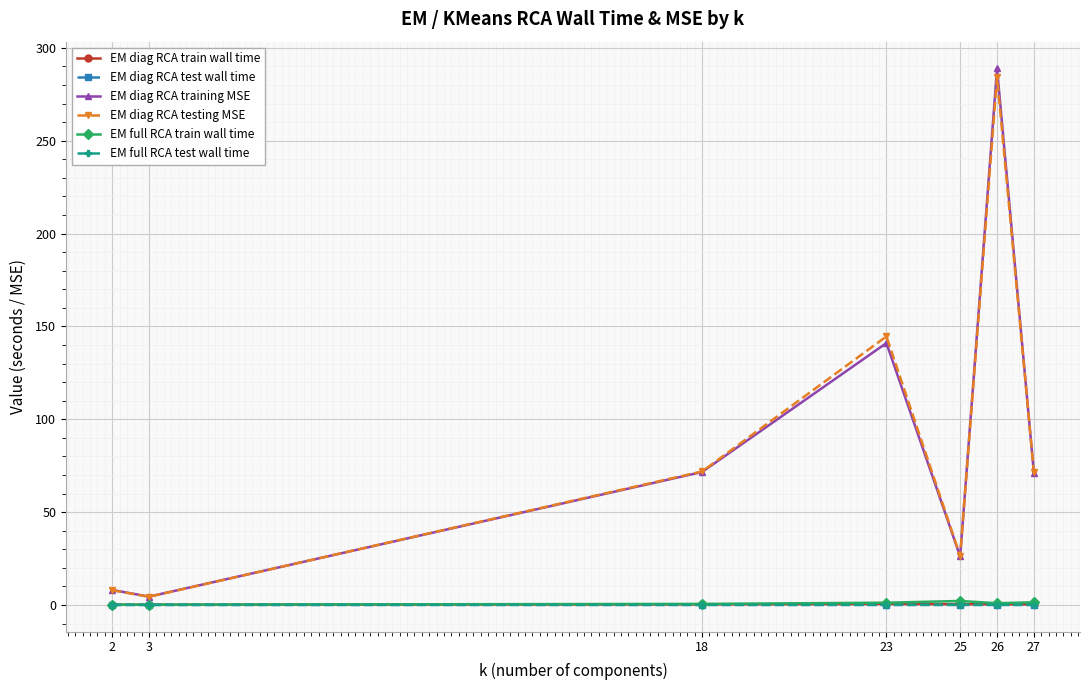

In EM diag RCA testing MSE, how many points are higher than both neighbors (excluding endpoints)?

2